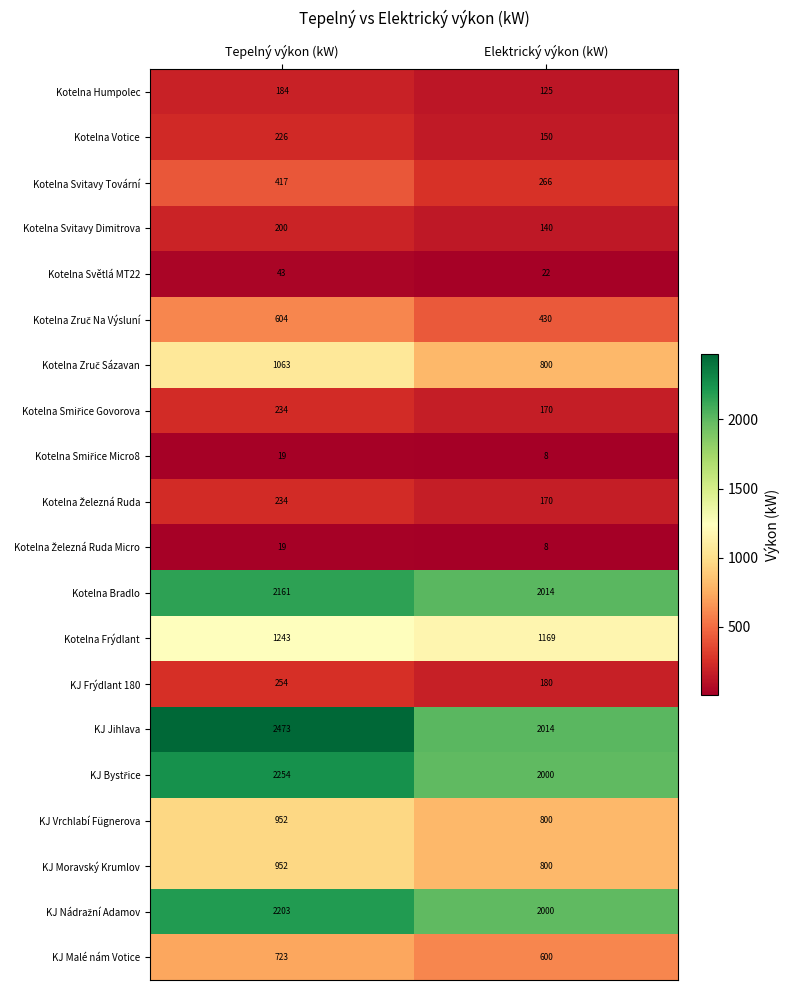

What is the approximate value of KJ Frýdlant 180 at Elektrický výkon (kW)?

180